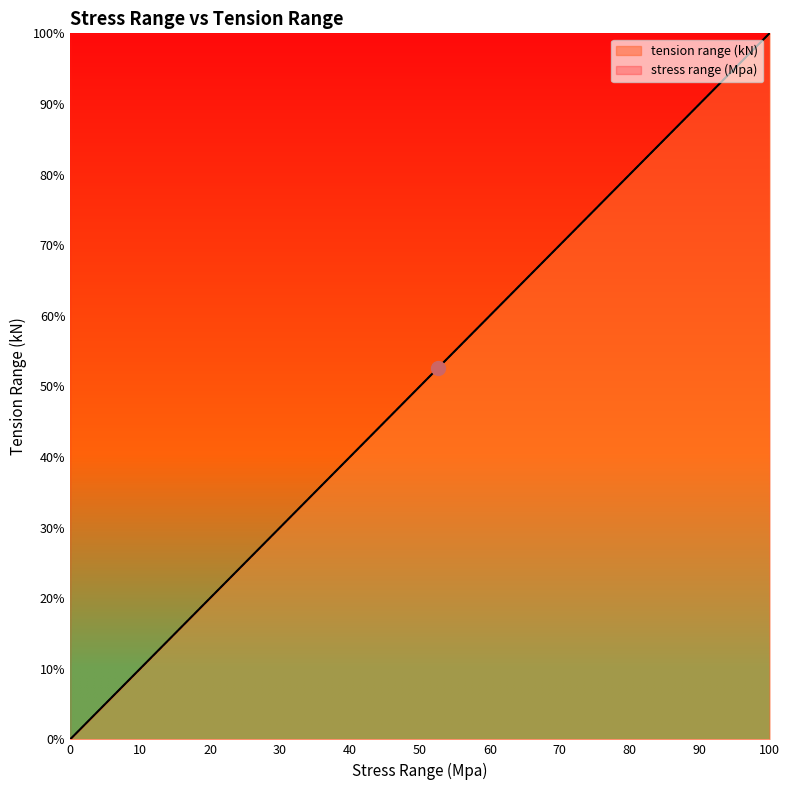

Which series has the largest total across all categories?

stress range (Mpa)